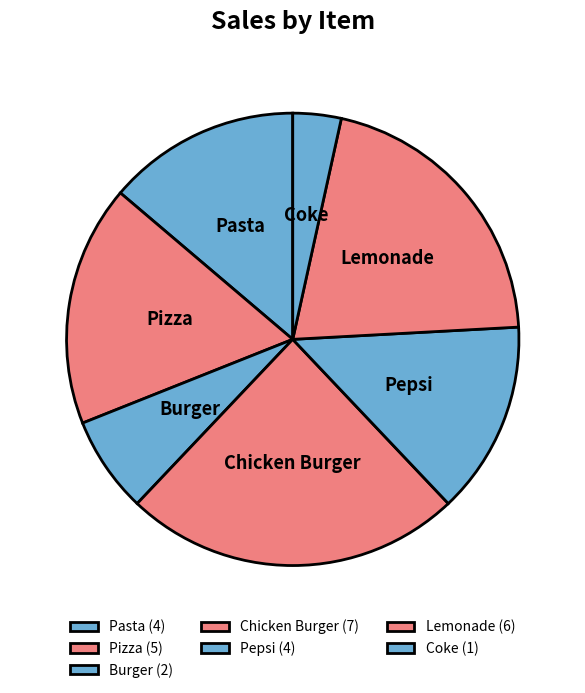

Combined, do Pizza and Pepsi account for over 50%?

No